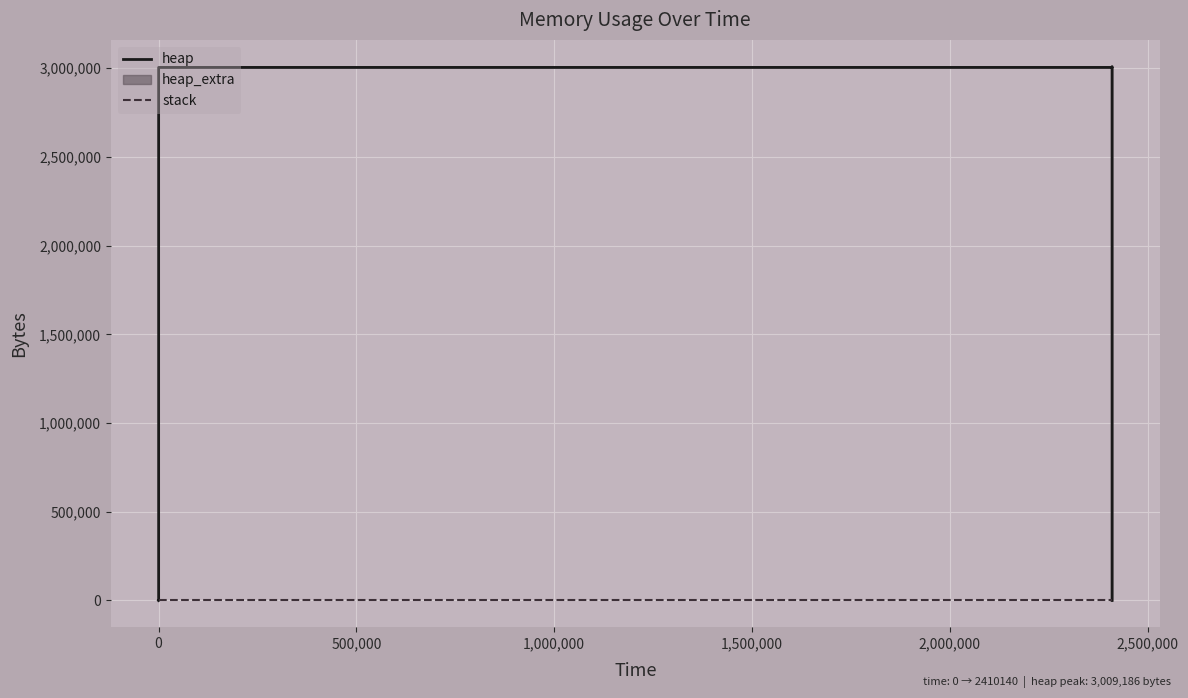

Reading left to right, list all the values displayed in this chart.

heap: 0	472	4568	3004568	3004618	3005090	3009186	3009186	3005090	3004618	3000522	3000050	3000000	0
stack: 0	0	0	0	0	0	0	0	0	0	0	0	0	0